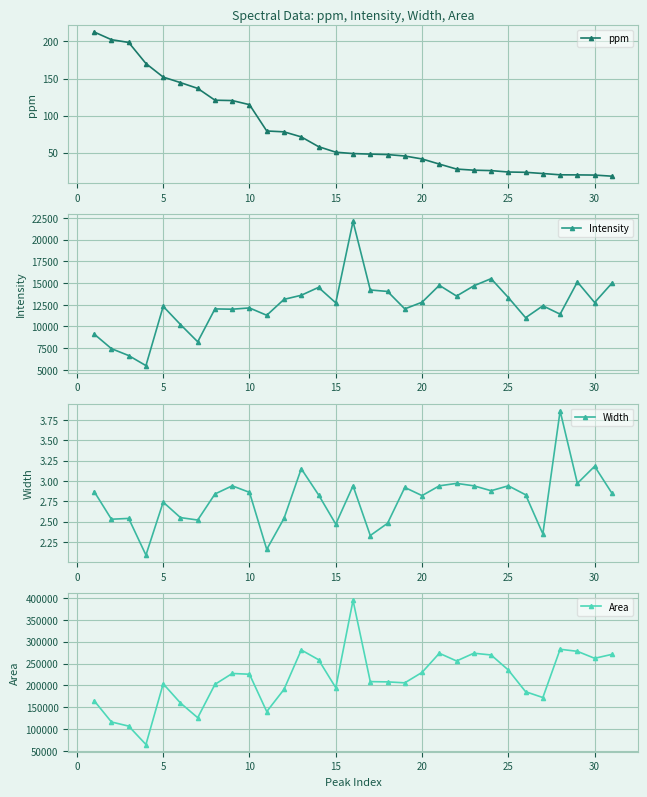

What is the lowest value of the ppm series?

18.4